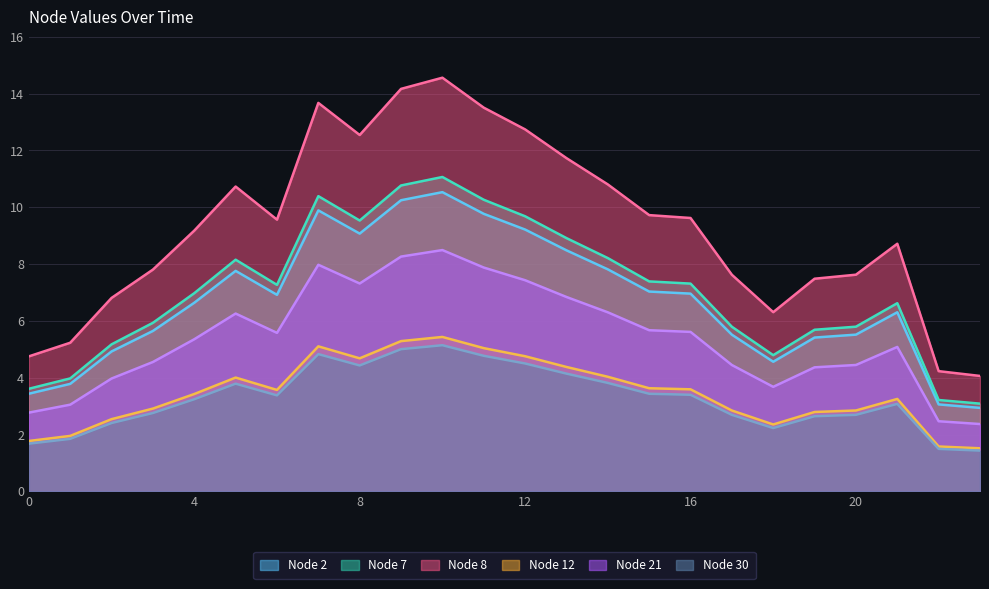

What is the value of the Node 12 point at the 1st from the left?

1.8